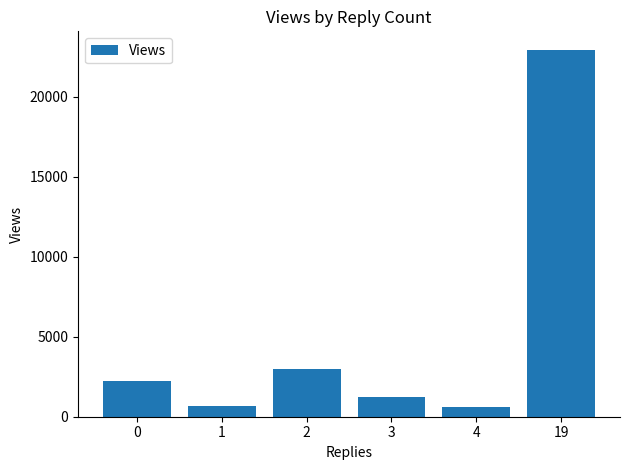

The value at 2 is 2015. True or false?

False